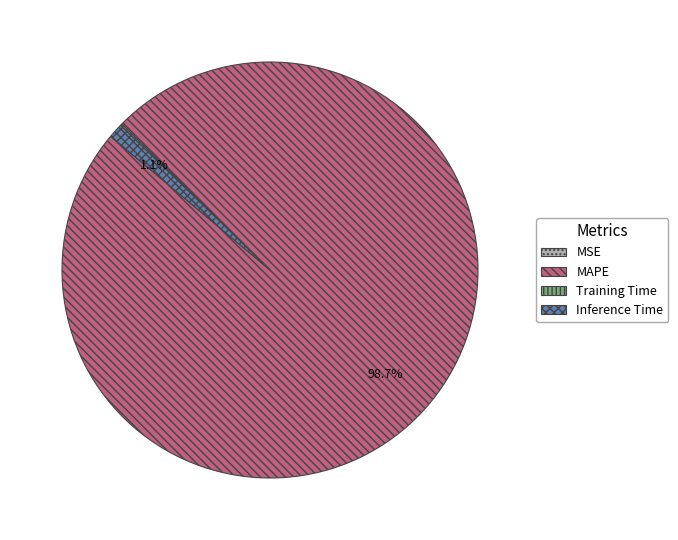

Does MAPE account for over 50% of the chart?

Yes